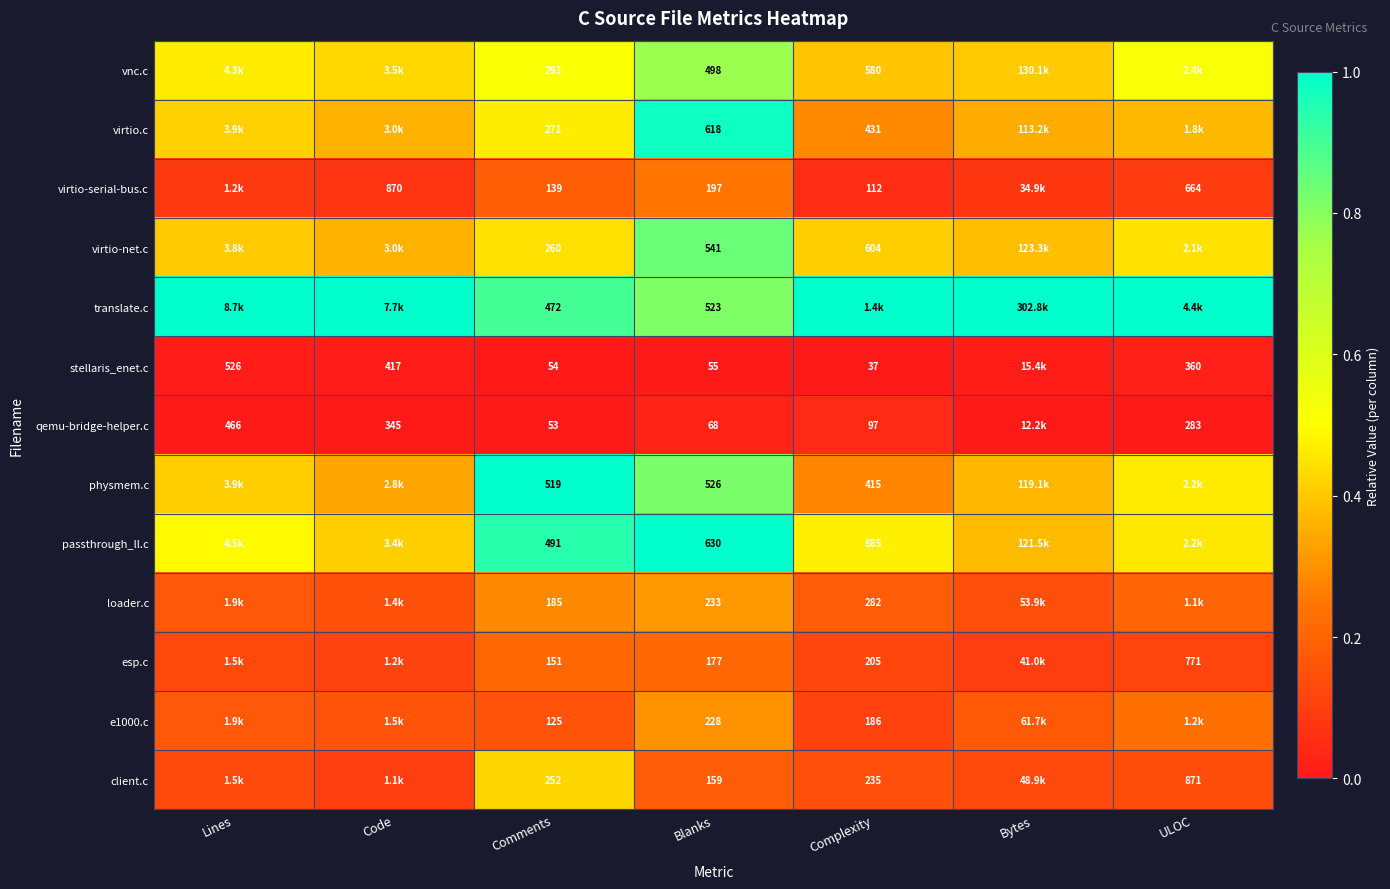

At which category does the chart reach its peak across all series?

Lines